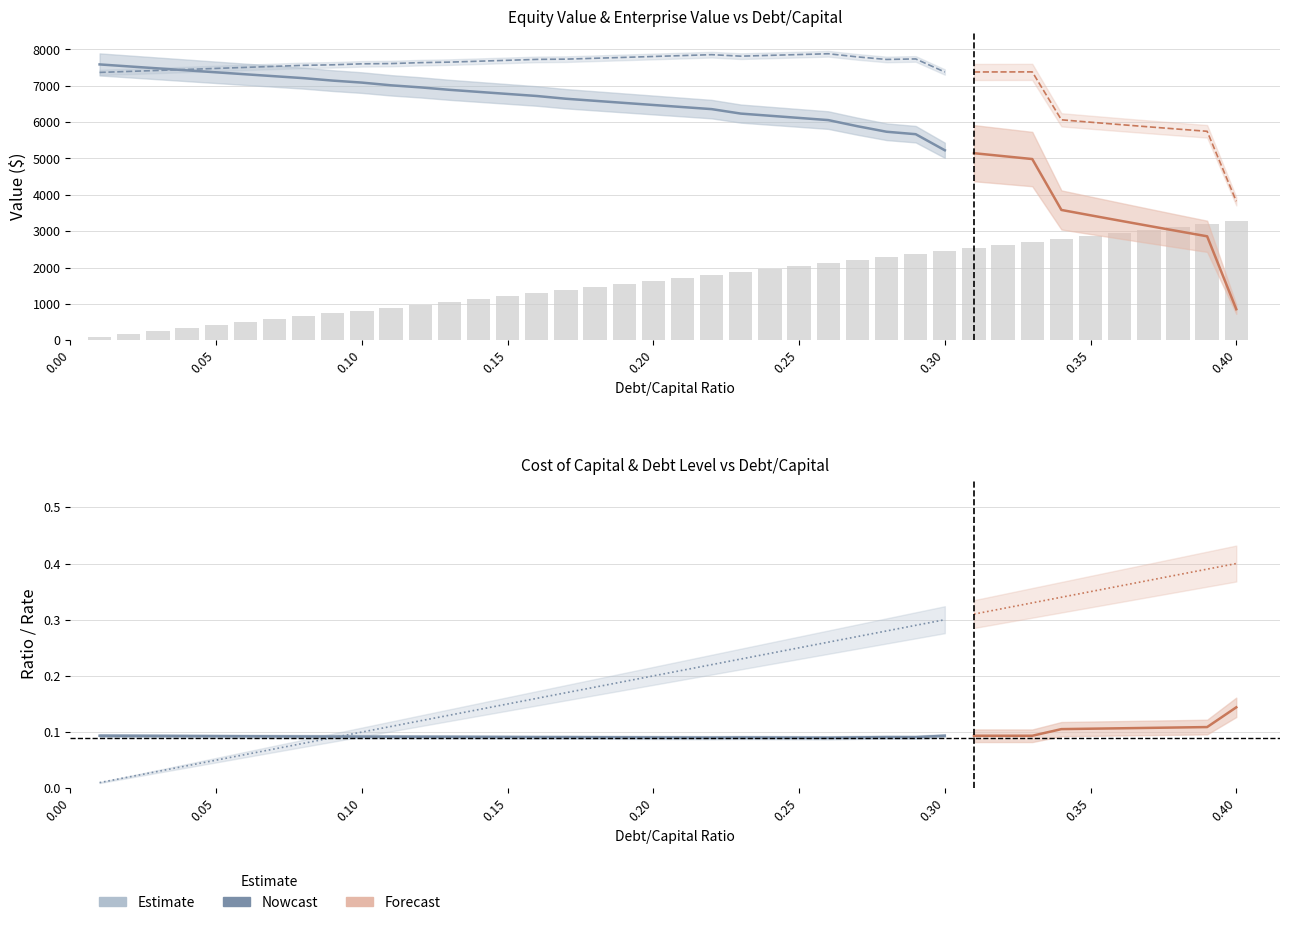

Where is enterprise_value nearest to the value 5852?

36